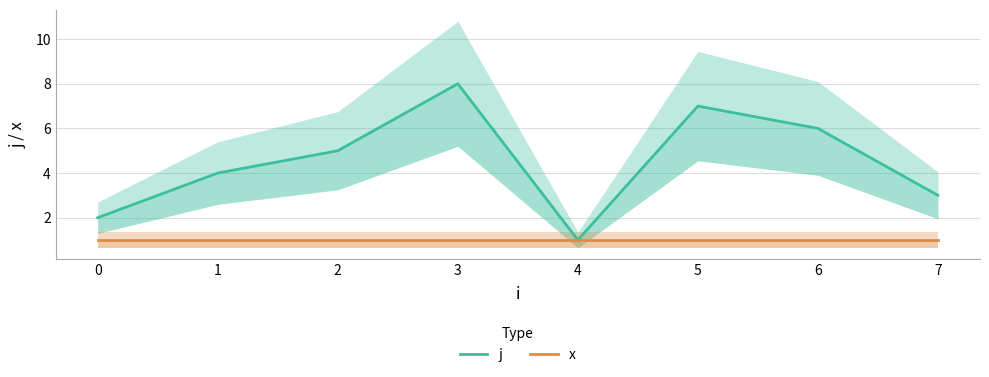

True or false: j and x cross at least once.

False